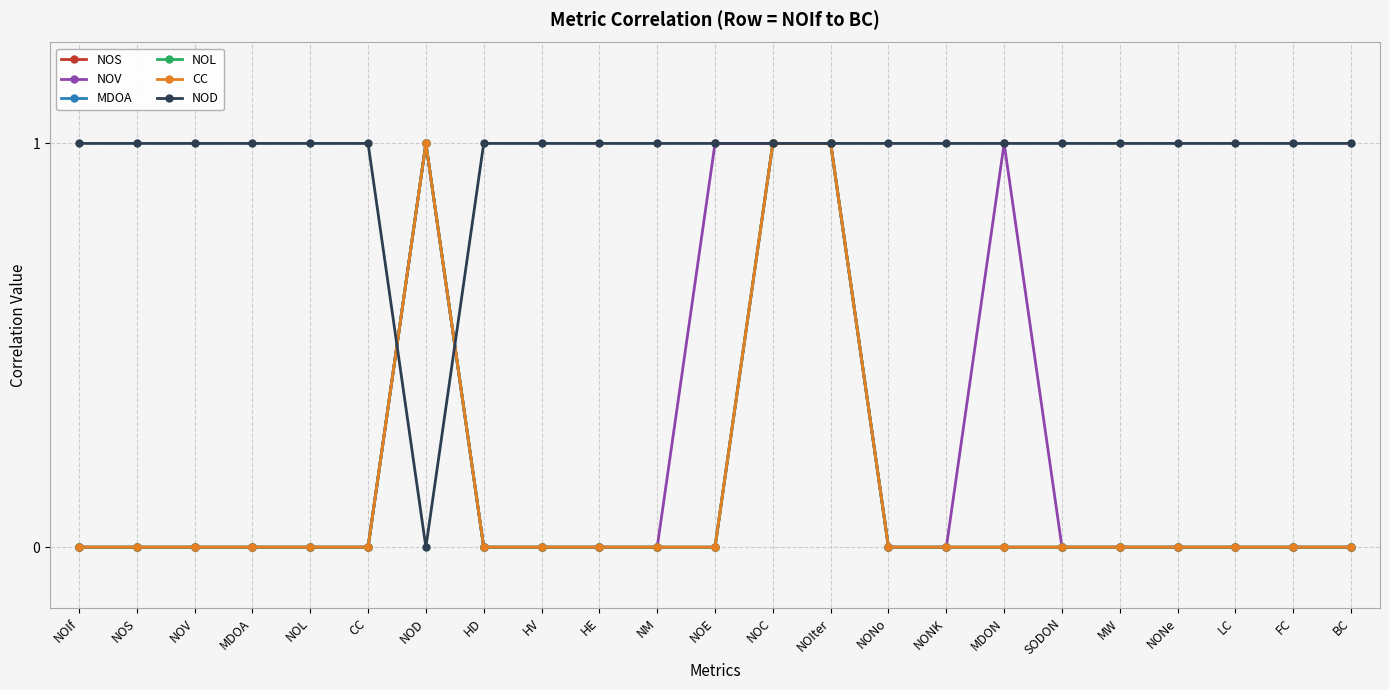

Does the chart have visible grid lines?

Yes